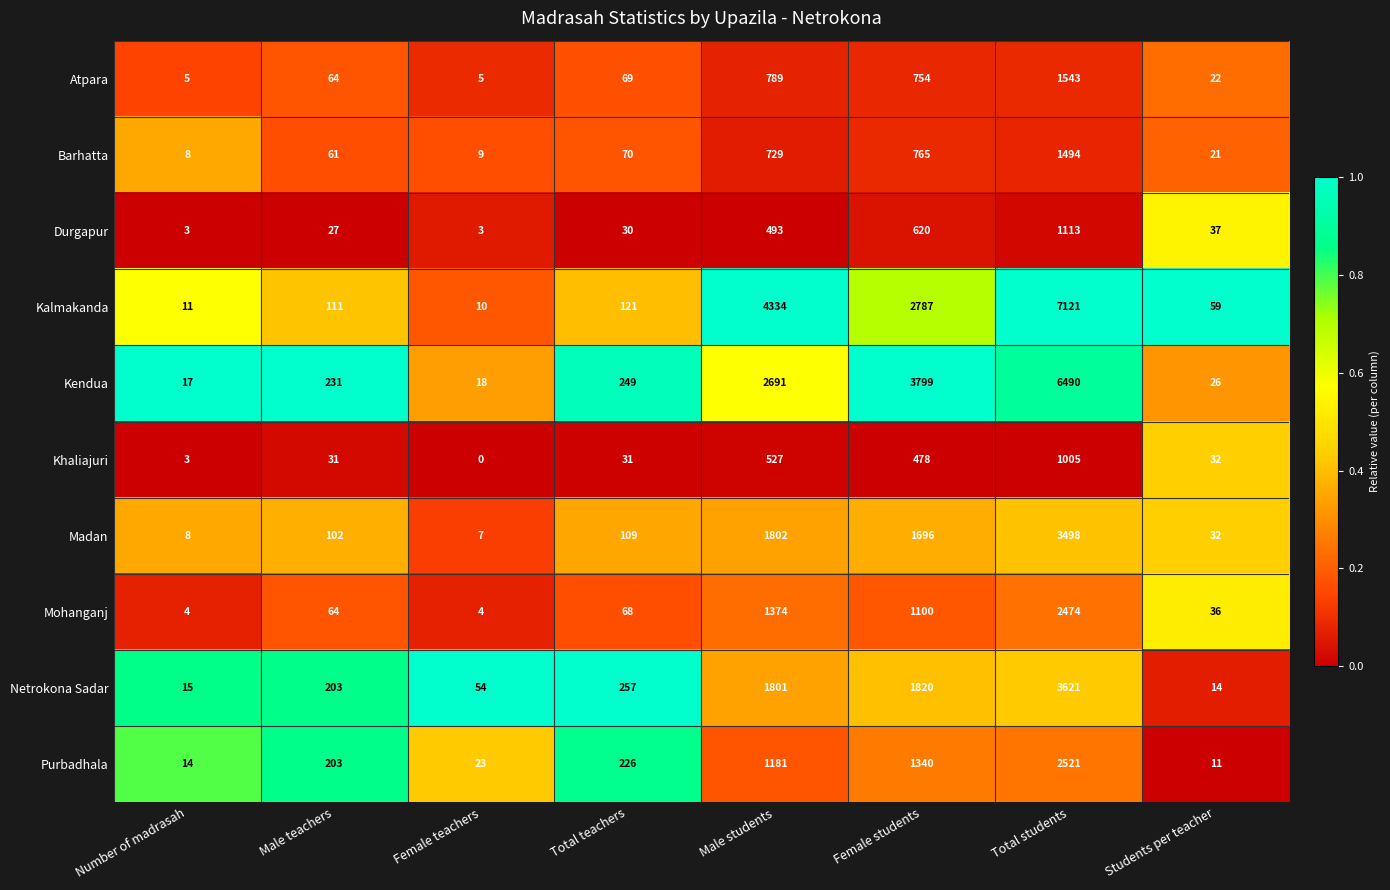

What is the difference between the maximum and minimum values in the Kendua series?

6473